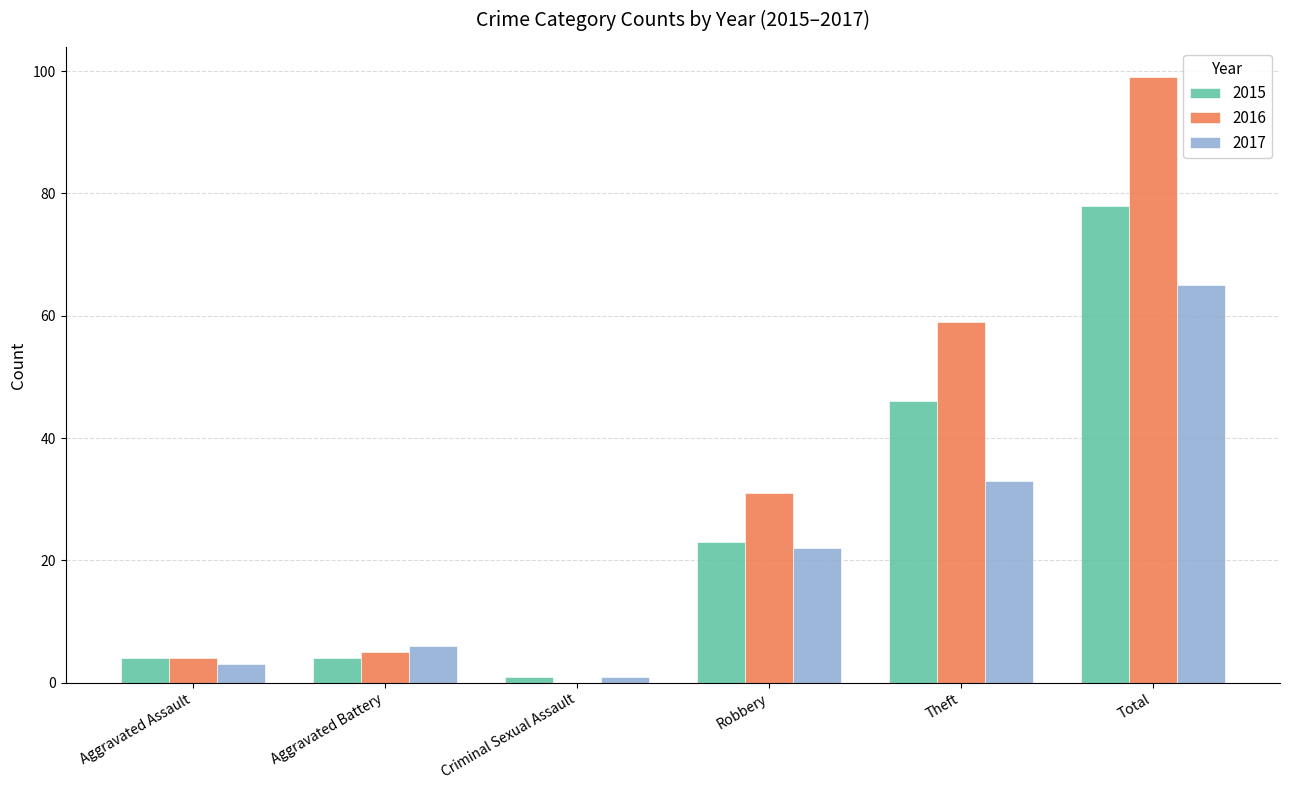

What is the sum of the 2015 values at Robbery and Aggravated Battery?

27